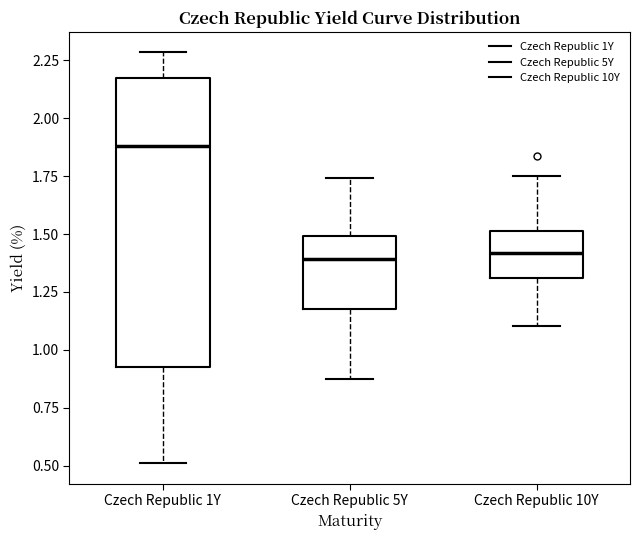

Reading left to right, transcribe this box plot: for each box, give where its median line is, the range the box spans, and where its two whiskers end, as read against the y-axis. The values are not printed on the chart, so give them approximately, as read against the axis.

Czech Republic 1Y: median 1.90, box 0.95 to 2.15, whiskers 0.50 to 2.30
Czech Republic 5Y: median 1.40, box 1.20 to 1.50, whiskers 0.85 to 1.75
Czech Republic 10Y: median 1.40, box 1.30 to 1.50, whiskers 1.10 to 1.75